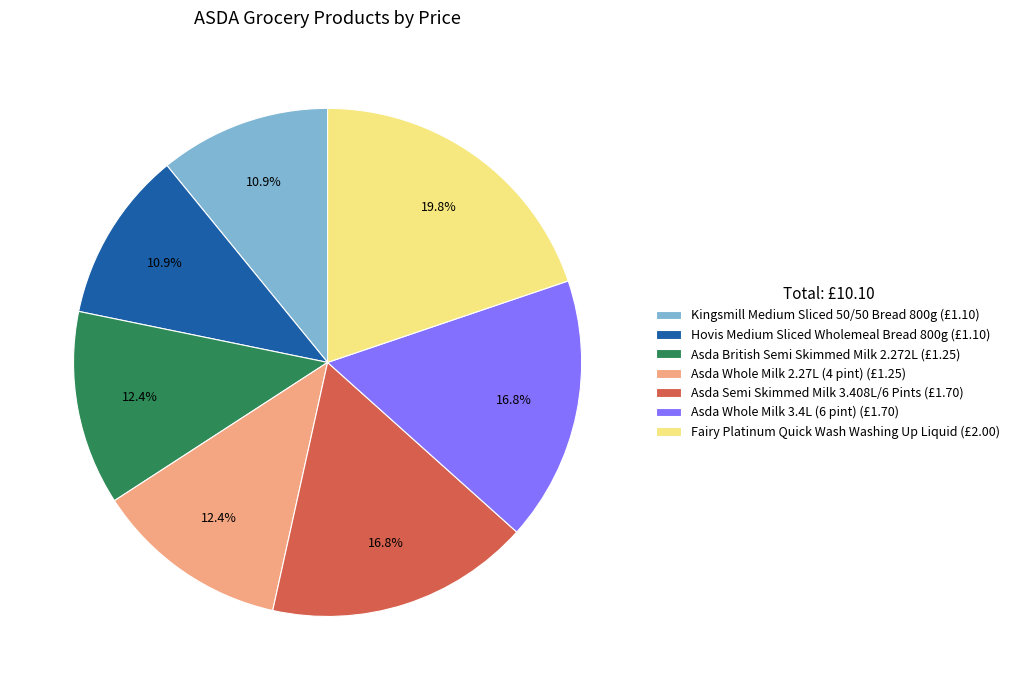

What percentage do Asda Semi Skimmed Milk 3.408L/6 Pints and Hovis Medium Sliced Wholemeal Bread 800g together represent?

27.7%